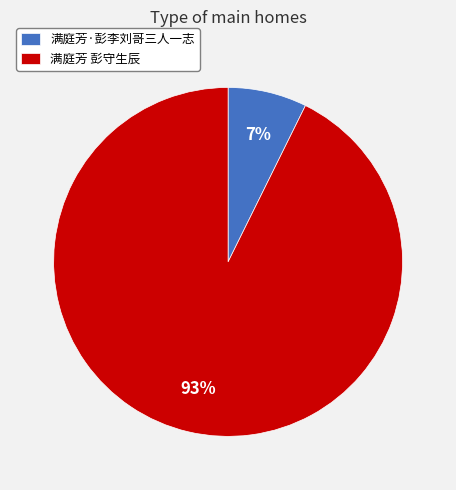

To the nearest percent, what percentage of the pie is 满庭芳 彭守生辰?

93%